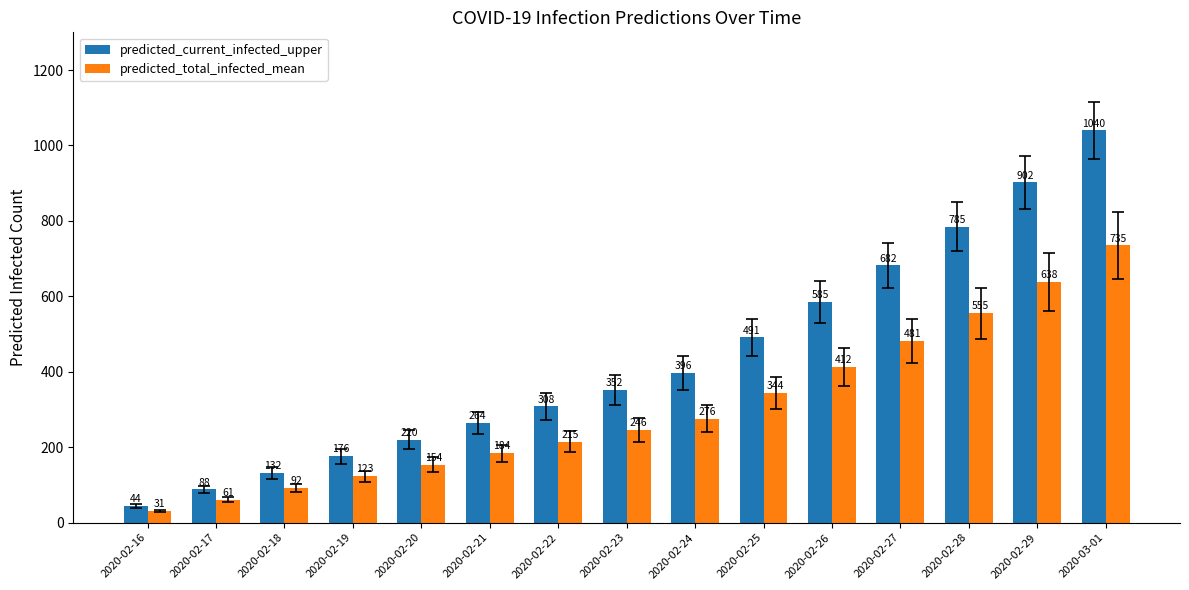

Which series has the largest total across all categories?

predicted_current_infected_upper